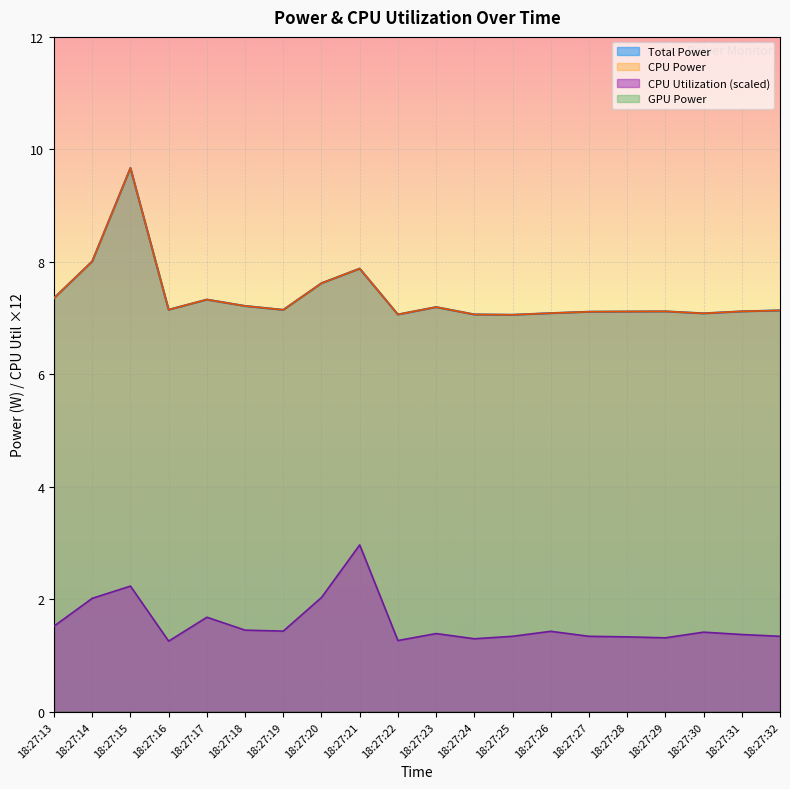

True or false: Total Power and CPU Power cross at least once.

False